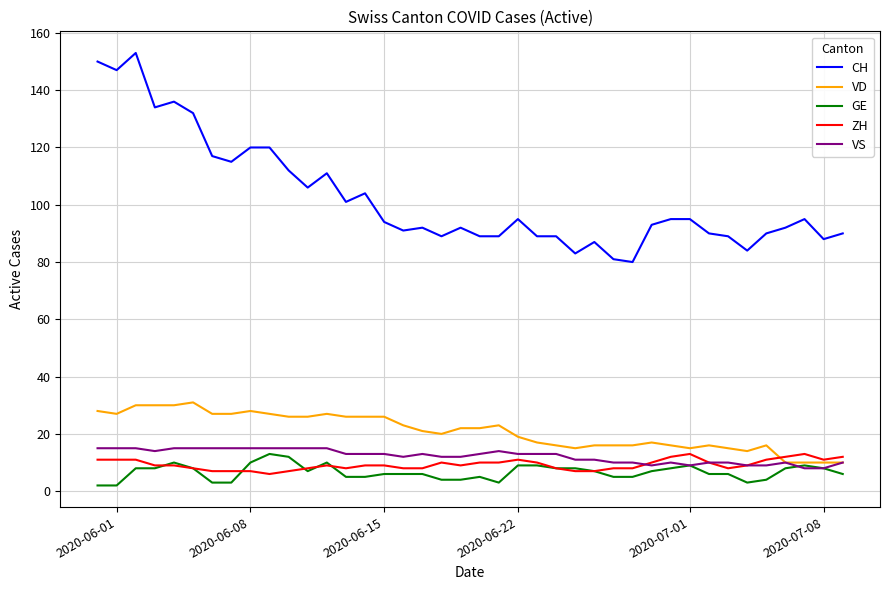

Does the chart display data point markers on the line(s)?

No